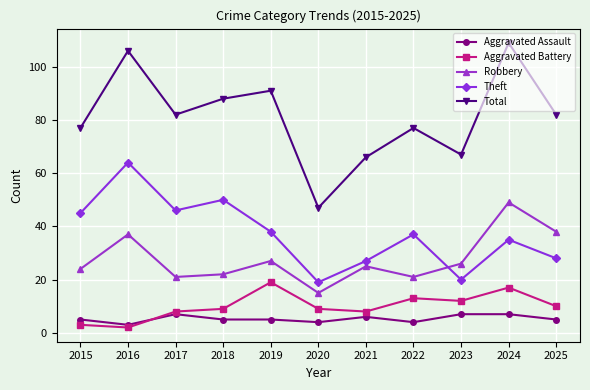

Between 2019 and 2022, which series saw the biggest shift?

Total